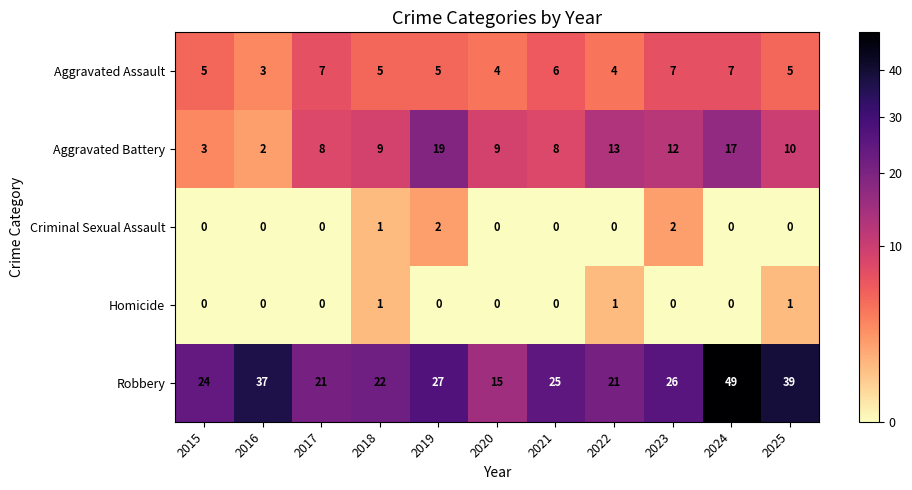

Which label corresponds to the largest value in the chart?

2024